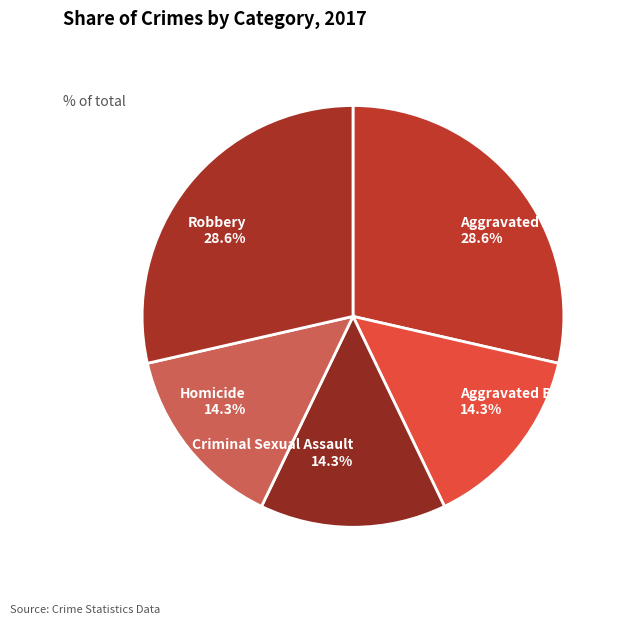

Combined, what portion of the pie is Robbery and Homicide?

42.9%